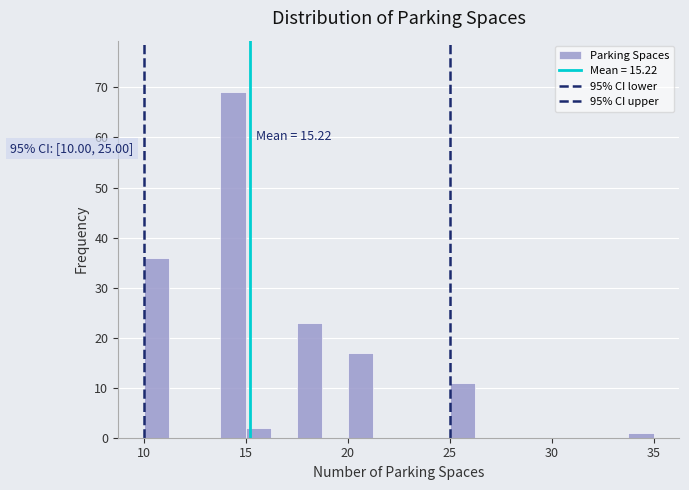

Read against the x-axis, roughly where is the centre of the tallest bar?

14.5